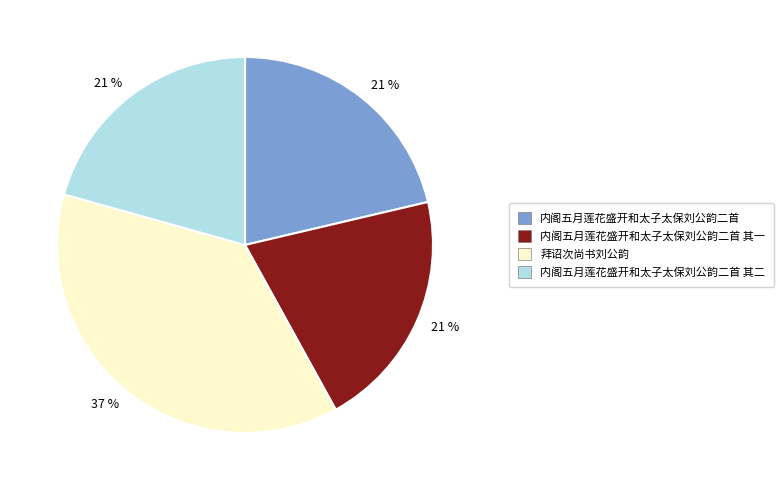

To the nearest percent, what is the combined percentage of 内阁五月莲花盛开和太子太保刘公韵二首 其一 and 内阁五月莲花盛开和太子太保刘公韵二首?

42%